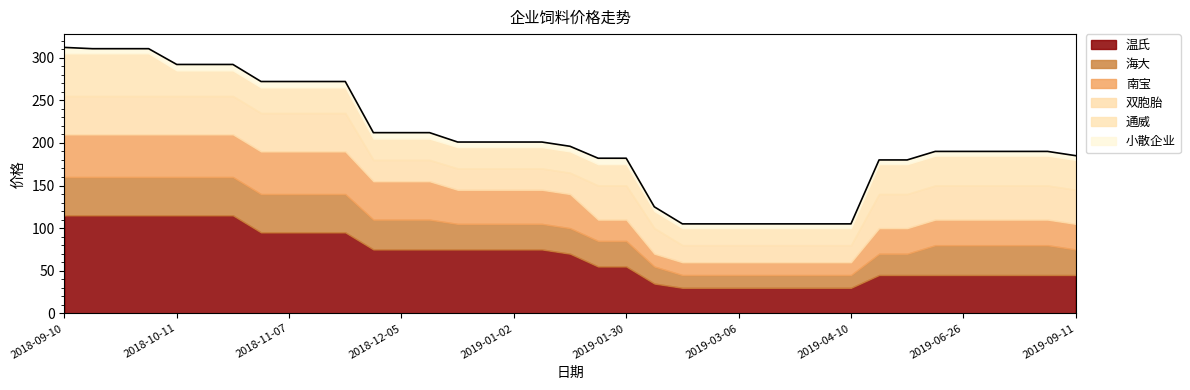

At 2019-05-15, list the series in order from smallest to largest.

小散企业, 海大, 南宝, 通威, 双胞胎, 温氏